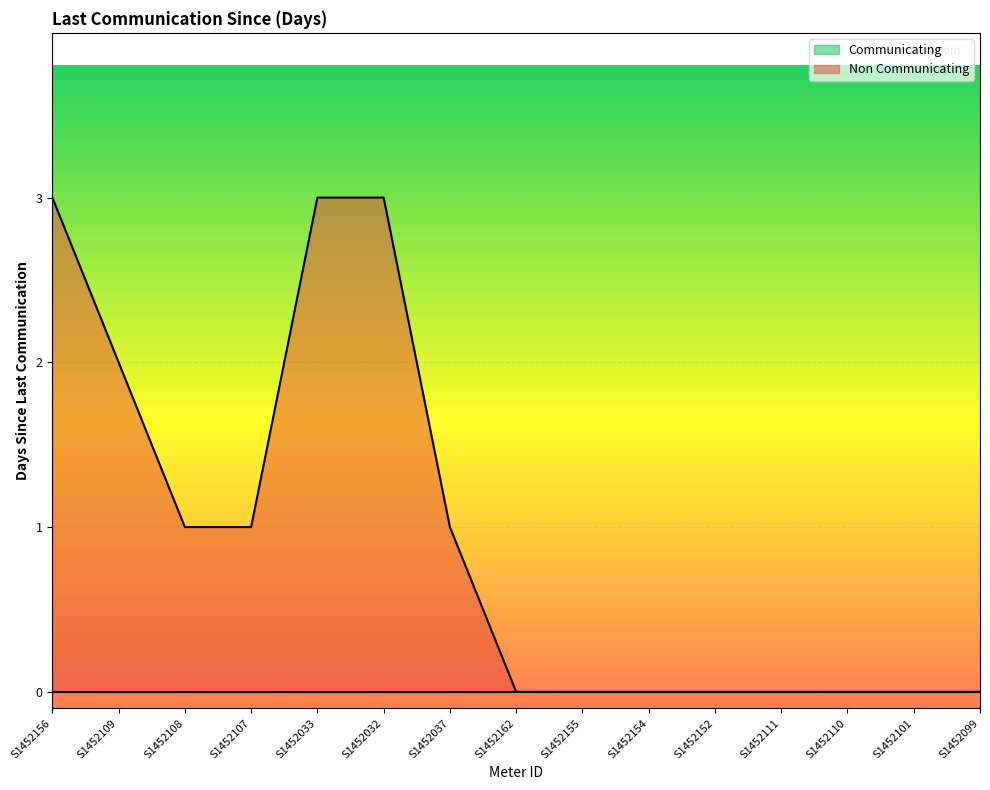

What is the value of the 7th point from the left?

1